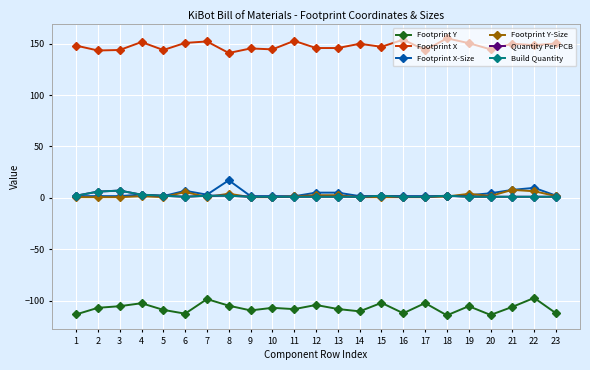

True or false: Quantity Per PCB has a value of 0.5 at 13.

False